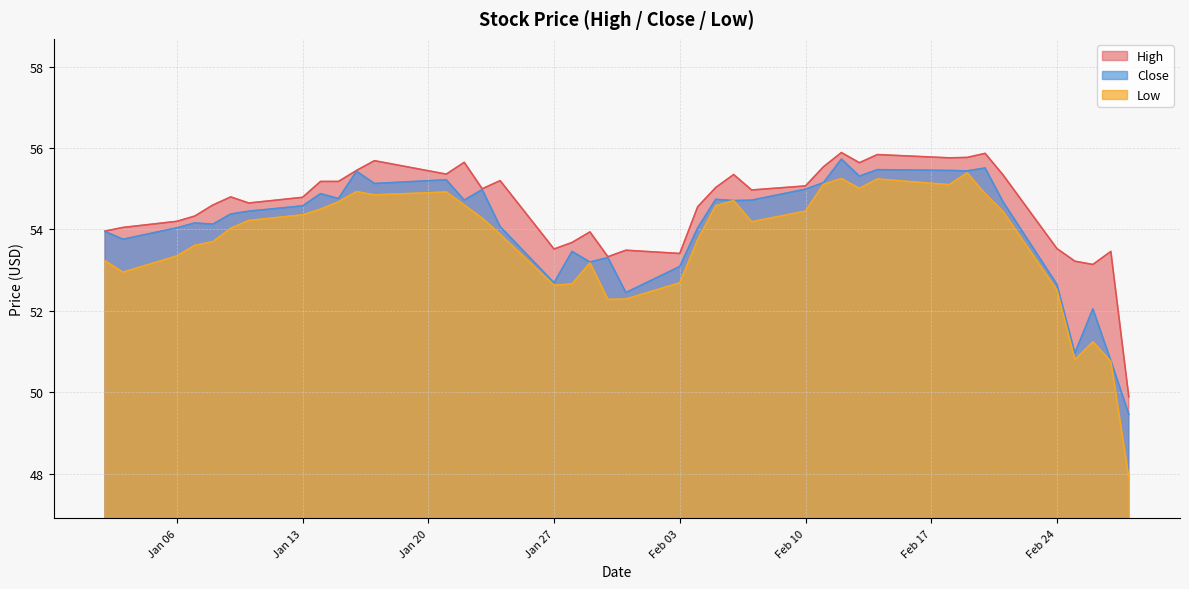

At how many categories does at least one series exceed 49?

40